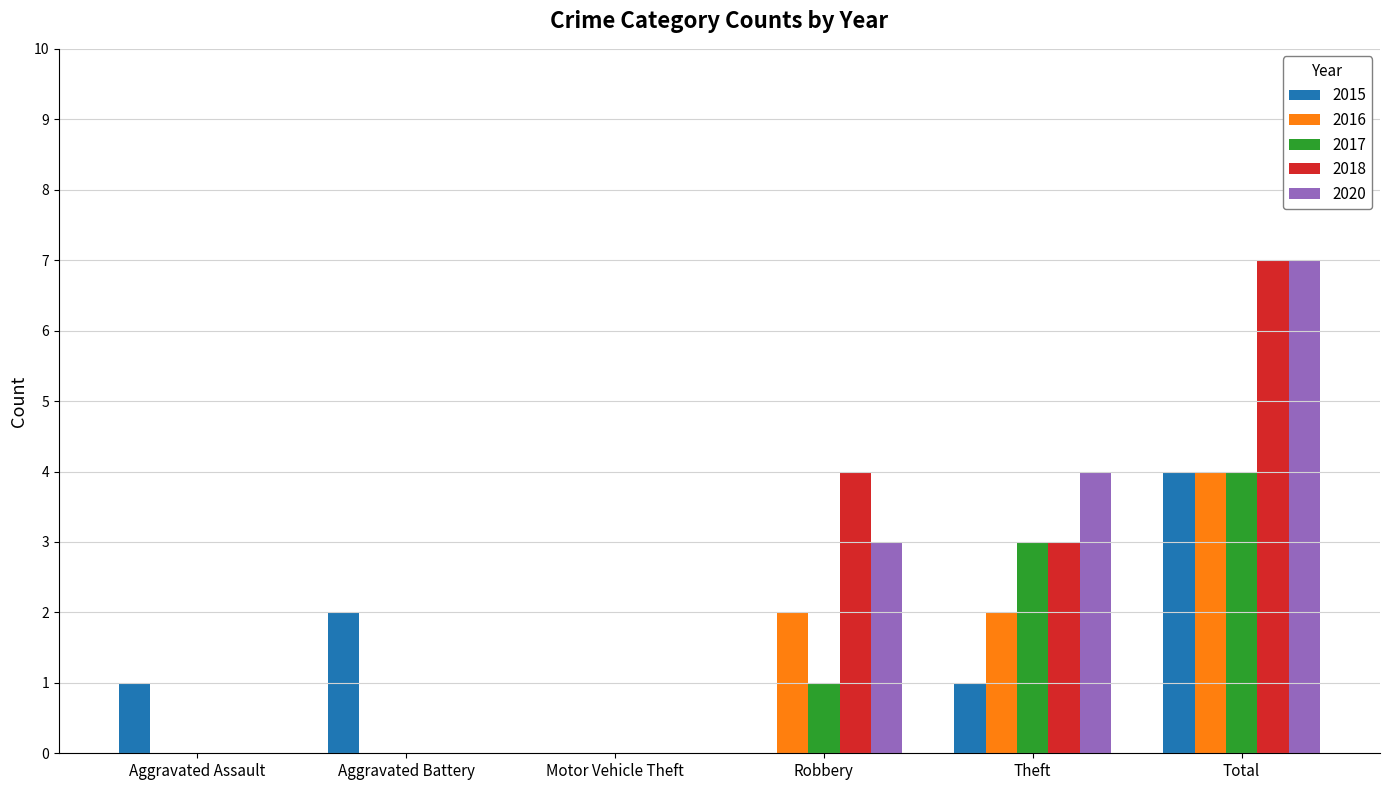

Reading left to right, list all the values displayed in this chart.

2015: 1	2	0	0	1	4
2016: 0	0	0	2	2	4
2017: 0	0	0	1	3	4
2018: 0	0	0	4	3	7
2020: 0	0	0	3	4	7